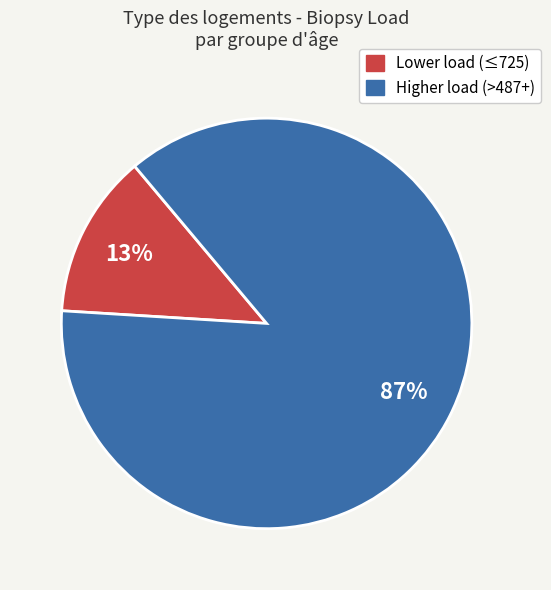

Does any single category account for the majority?

Yes